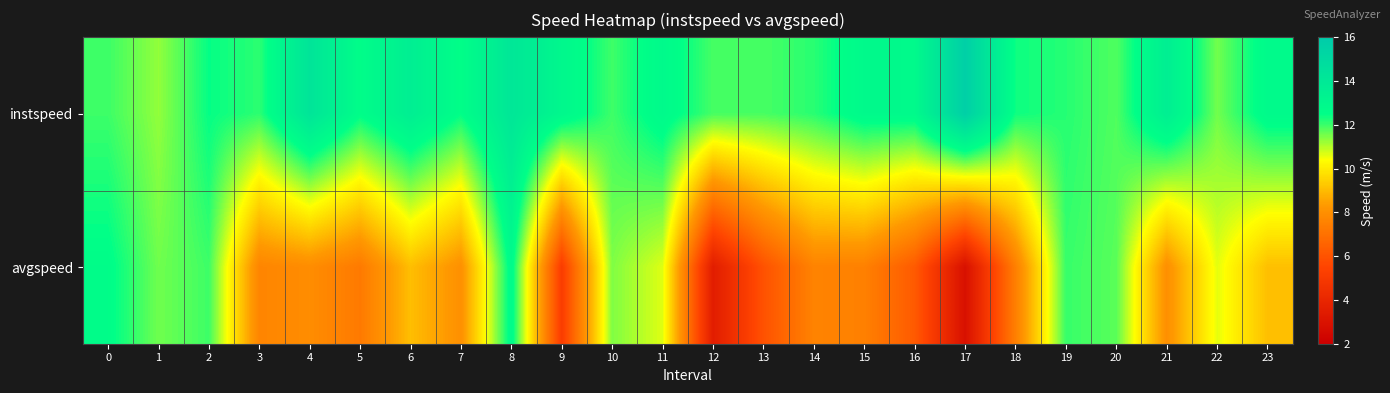

Reading right to left, what are all the values shown in this chart?

instspeed: 23=12.8	22=11.6	21=13.6	20=11.8	19=12.2	18=12.4	17=15.7	16=12.8	15=12.8	14=12.2	13=11.9	12=11.9	11=12.8	10=12.0	9=13.0	8=14.1	7=12.5	6=13.6	5=12.6	4=14.3	3=12.1	2=12.5	1=11.3	0=12.0
avgspeed: 23=9.1	22=10.6	21=8.0	20=11.8	19=12.0	18=7.5	17=2.9	16=6.3	15=7.5	14=7.6	13=6.0	12=3.5	11=10.7	10=11.4	9=5.1	8=12.8	7=8.0	6=9.1	5=7.3	4=7.9	3=7.6	2=12.0	1=11.6	0=12.6